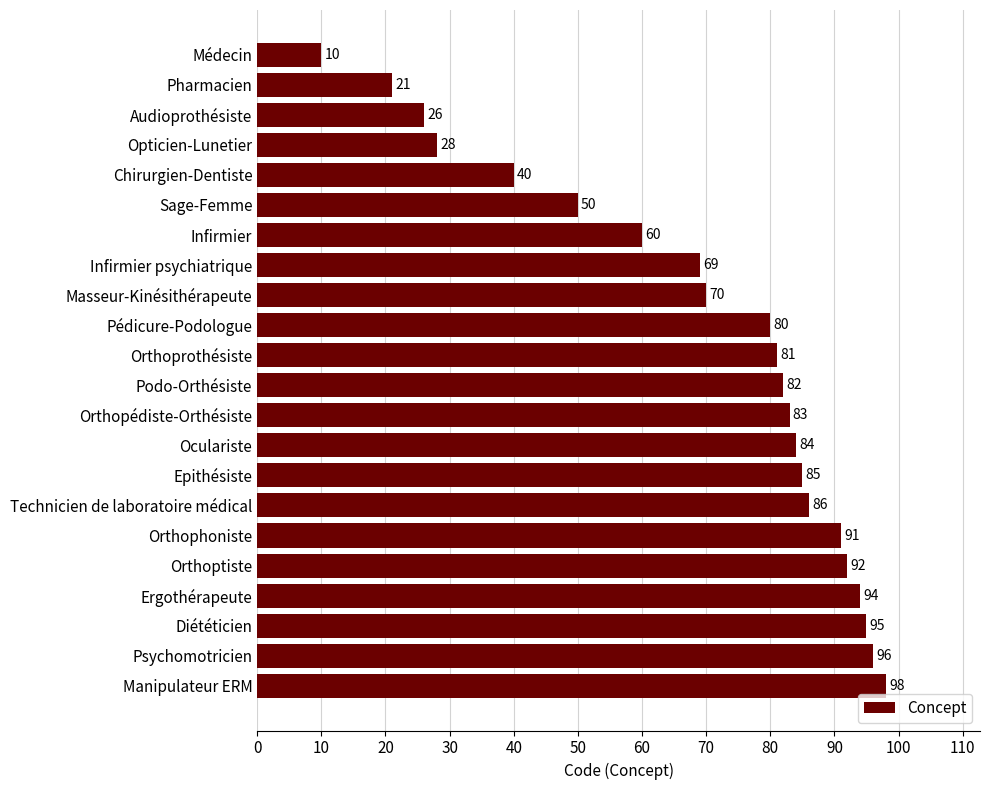

Reading bottom to top, extract all data points from this chart.

98	96	95	94	92	91	86	85	84	83	82	81	80	70	69	60	50	40	28	26	21	10